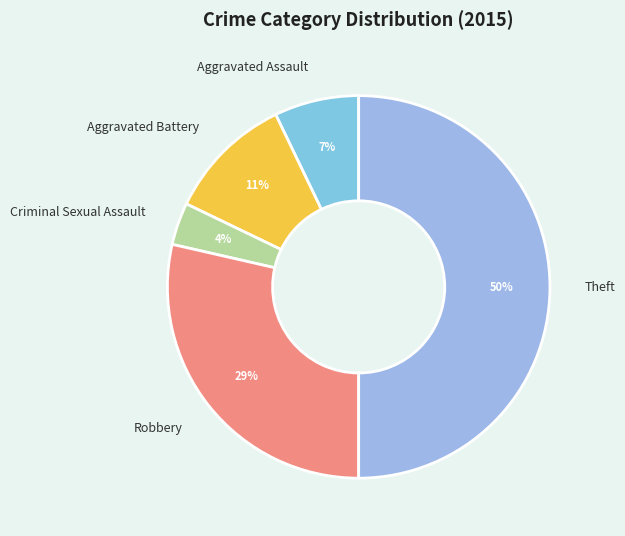

To the nearest percent, what is the difference between the largest and smallest slice percentages?

46%